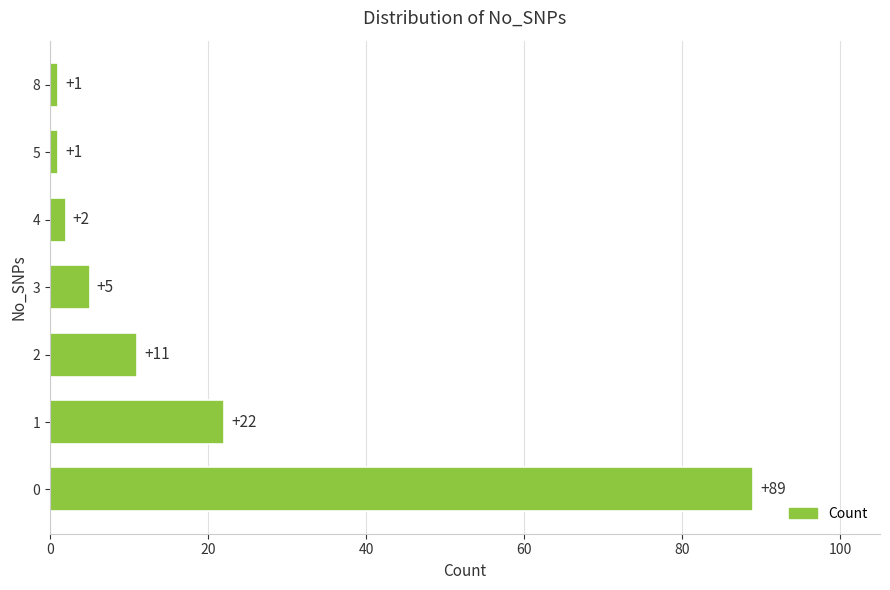

Count the number of data series in this chart.

1